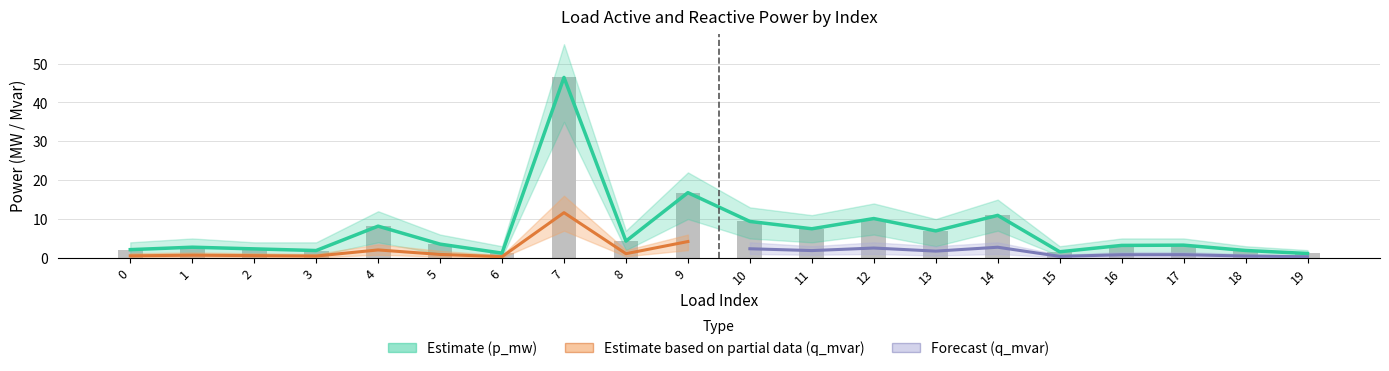

At which label does q_mvar first exceed 3?

4